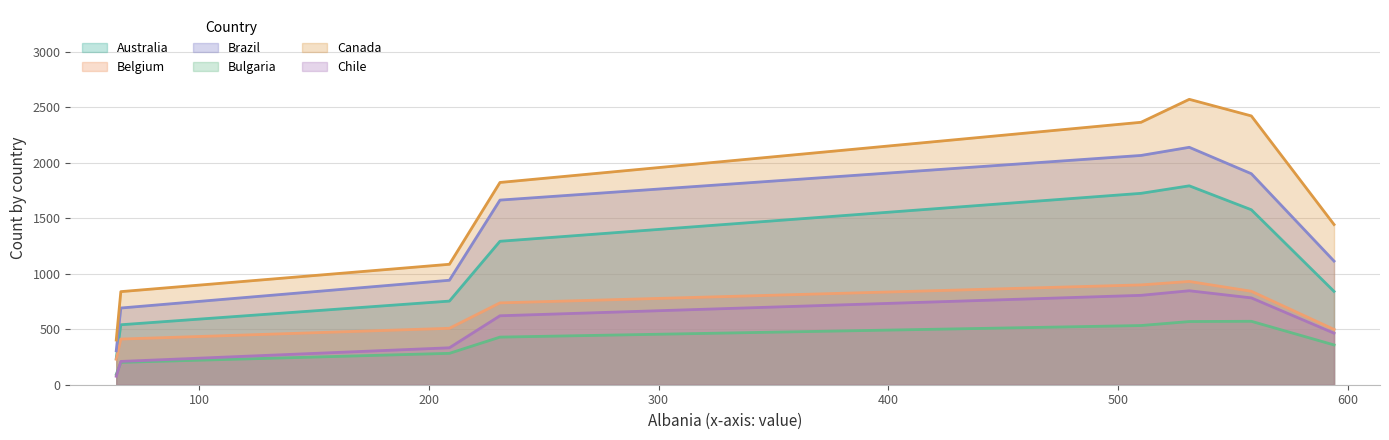

Which series has the largest total across all categories?

Canada